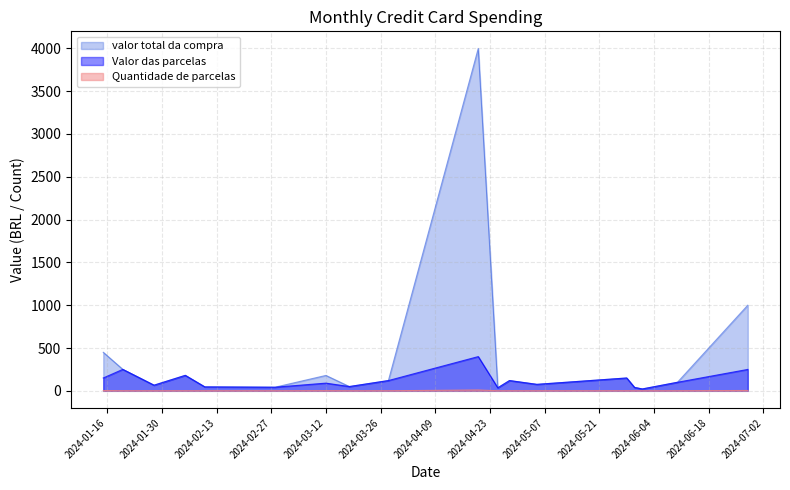

How many lines are shown in the chart?

3